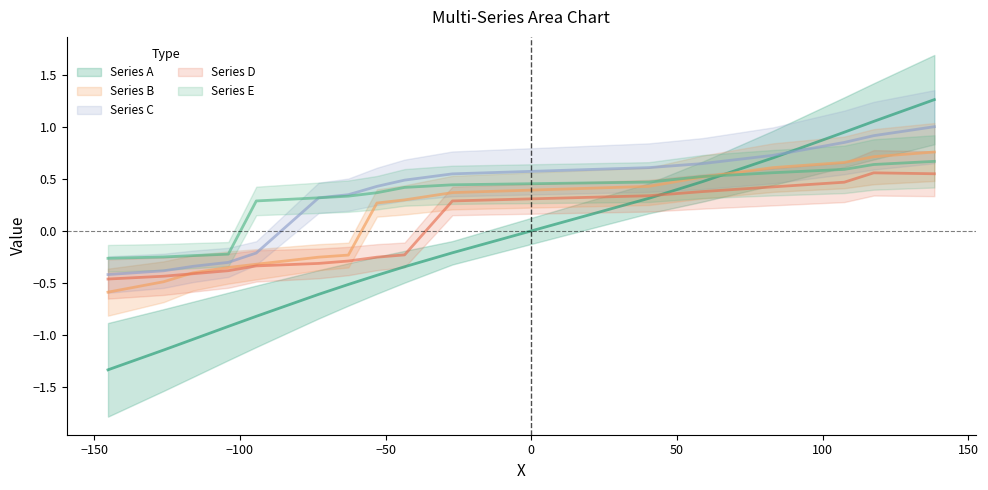

Does the chart have visible grid lines?

No